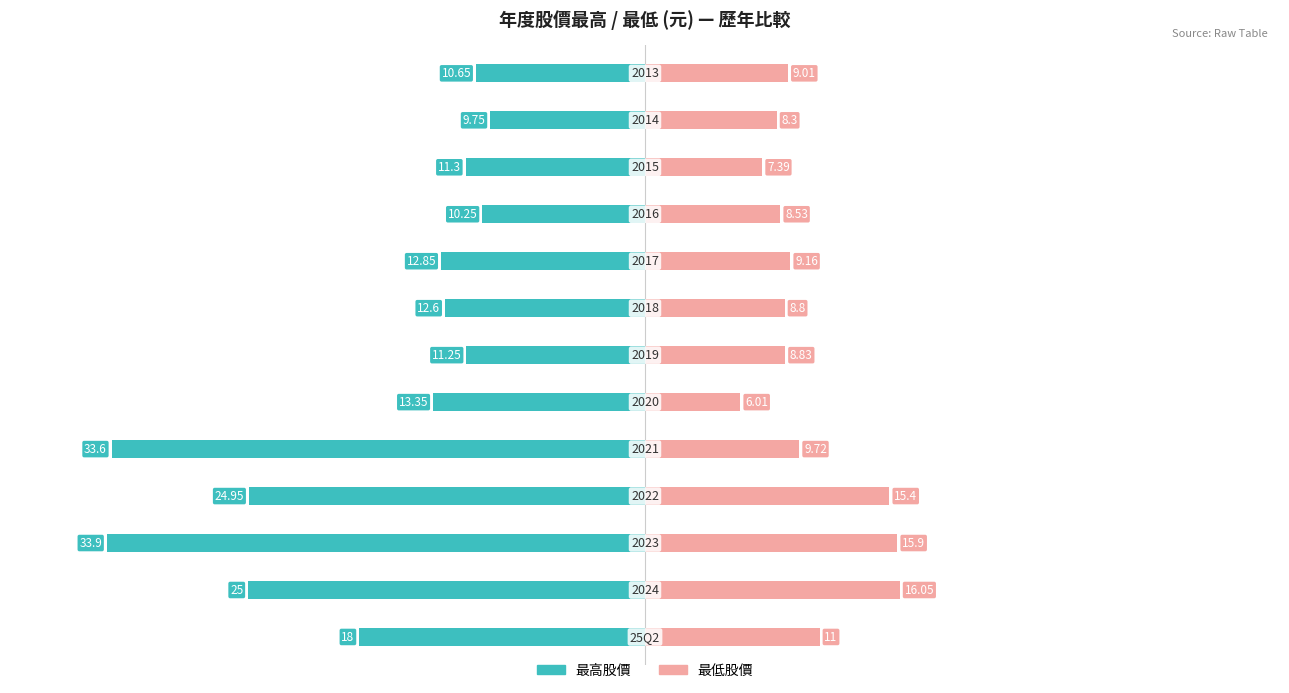

How many data points does each series have?

13